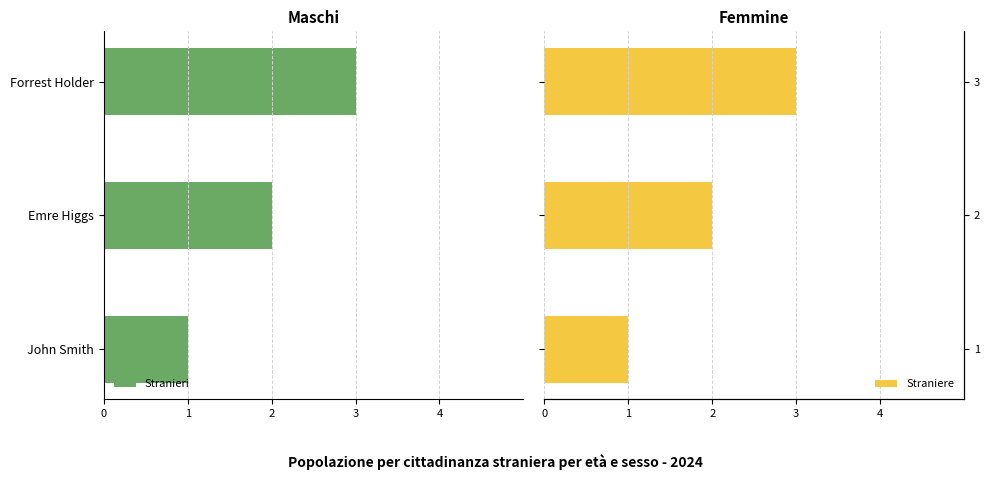

What is the difference between the maximum and second lowest values in the Straniere series?

1